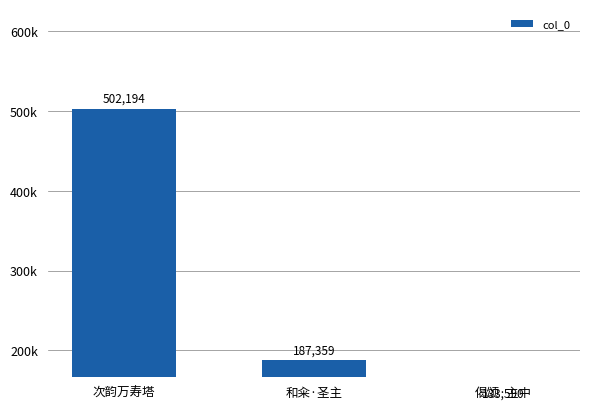

How many data points are less than 187359?

1